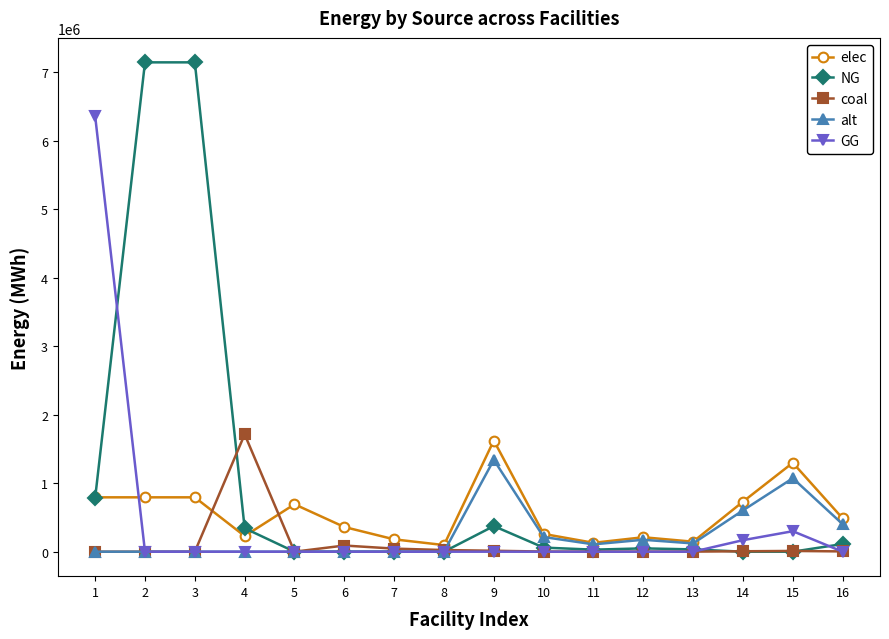

True or false: elec has more than 1 interior local peaks.

True